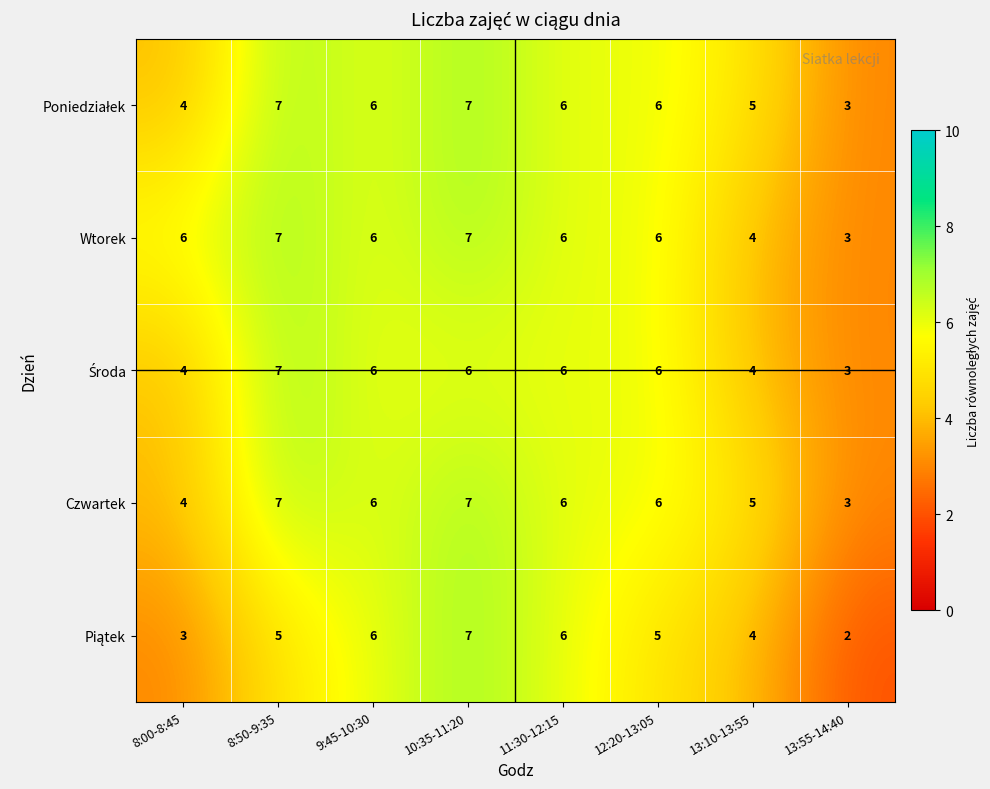

The value of Czwartek at 11:30-12:15 is 6. True or false?

True